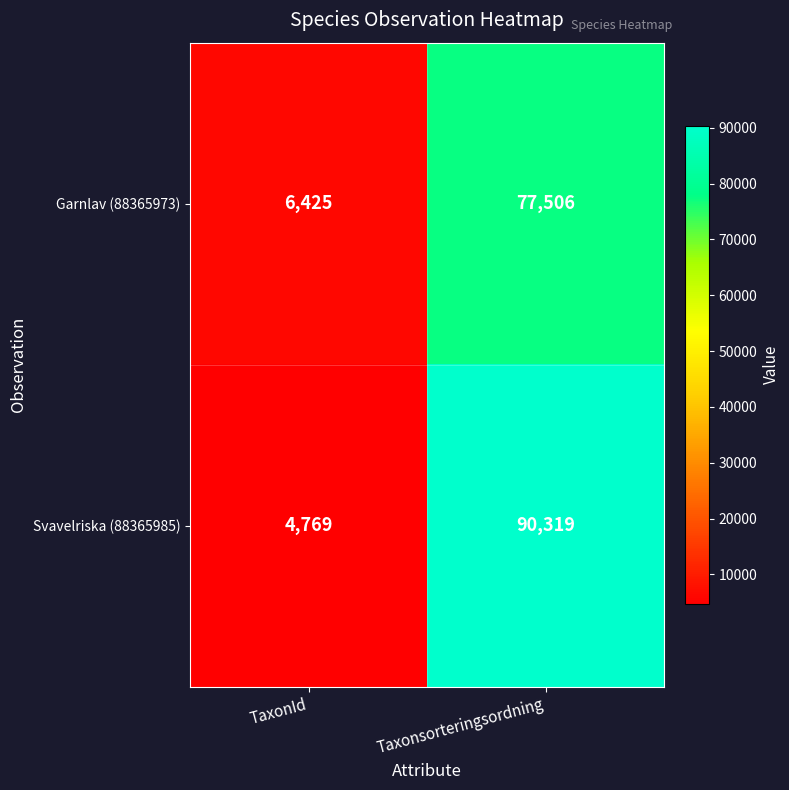

What is the greatest value displayed?

90319